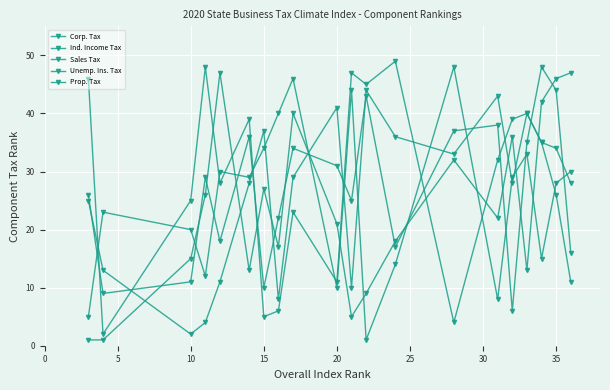

Count the number of data series in this chart.

5